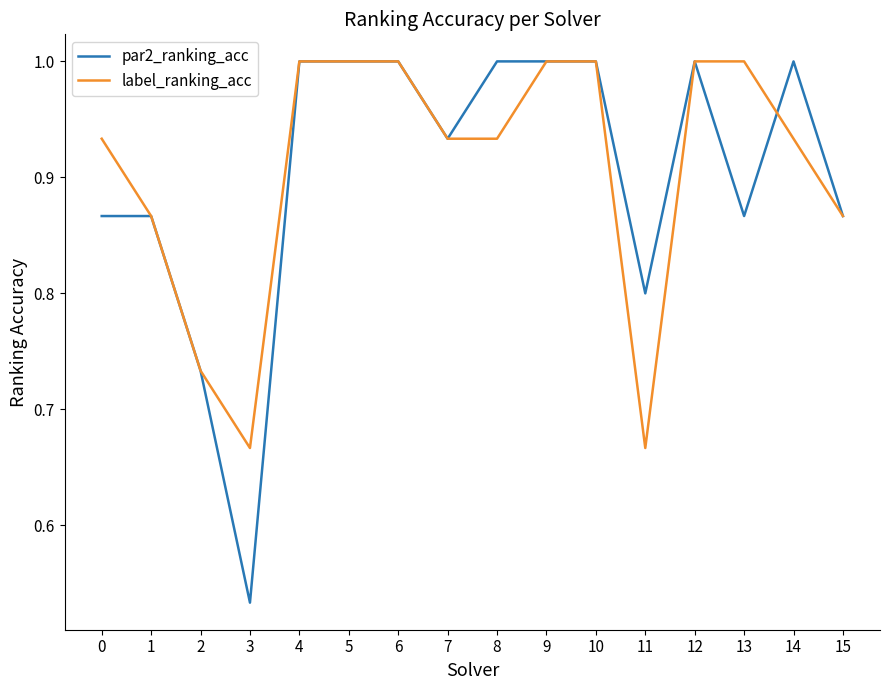

How many lines are shown in the chart?

2